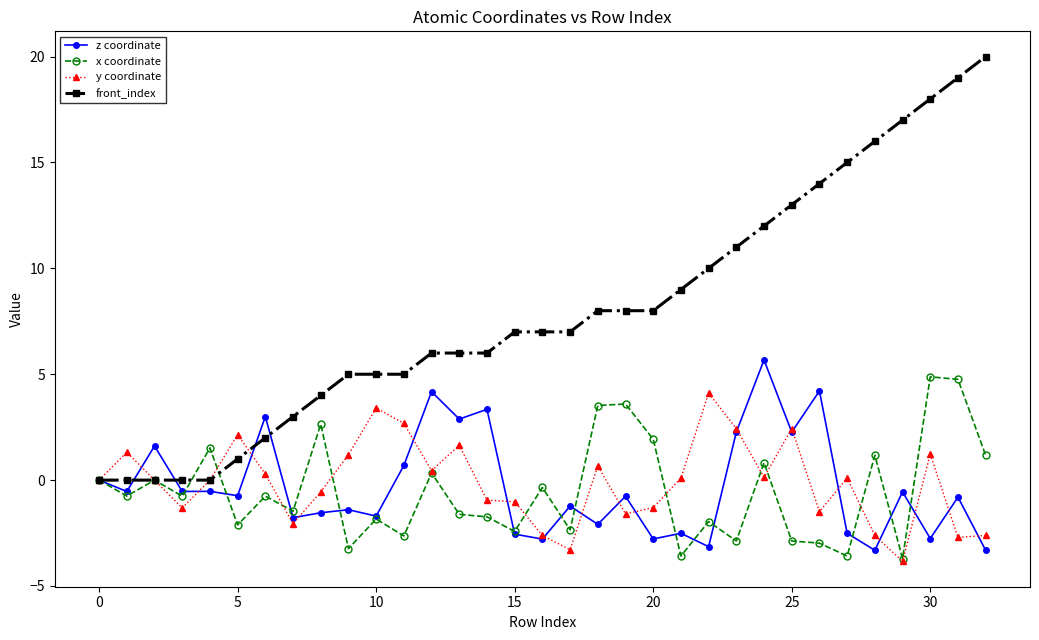

What is the greatest value displayed?

20.0